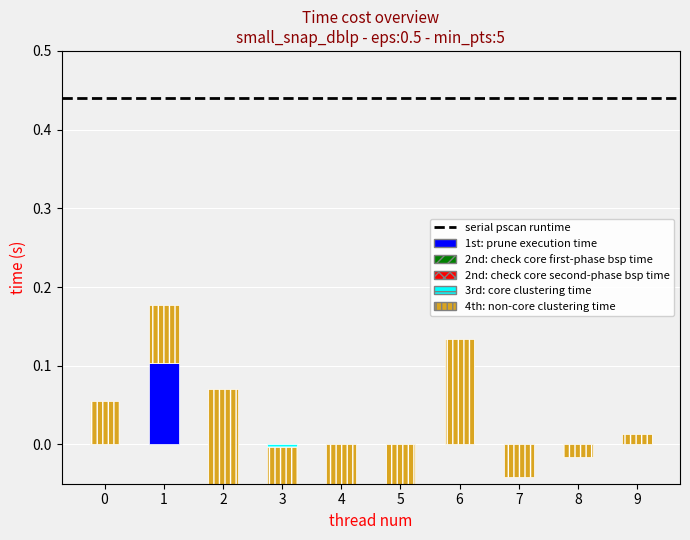

At how many categories does at least one series exceed 0?

5